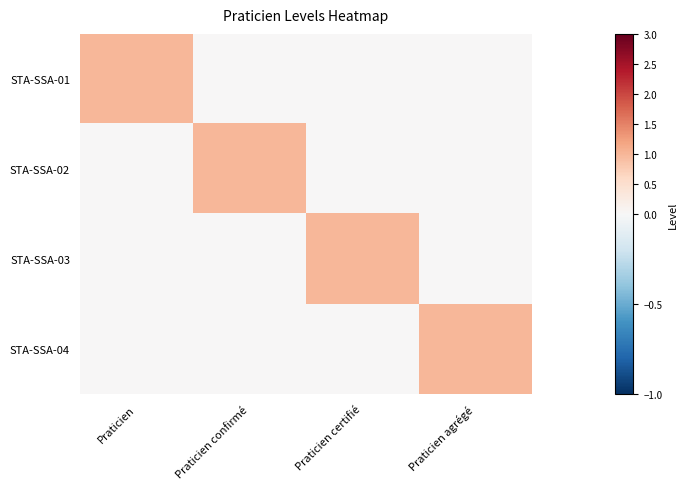

How many data points does each series have?

4